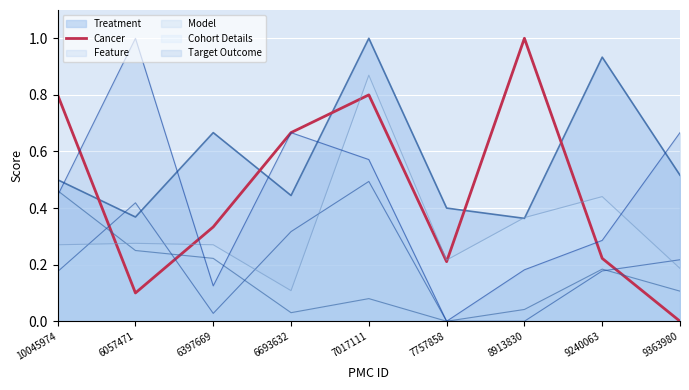

List the labels in order of value, smallest first.

9363980, 6057471, 7757858, 9240063, 6397669, 6693632, 10045974, 7017111, 8913830